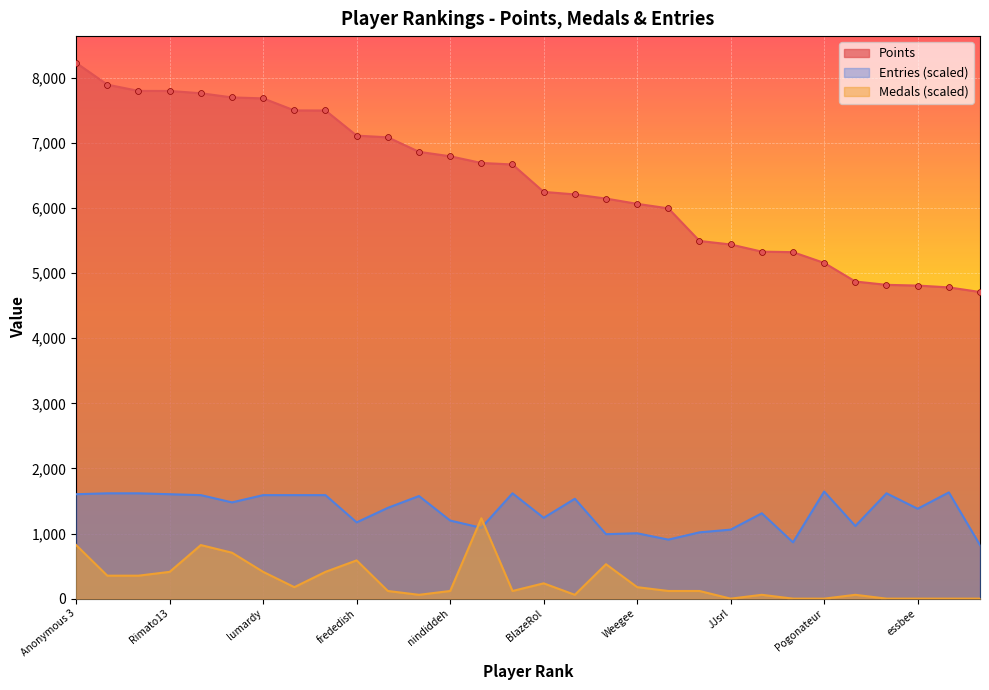

What is the total value across all series at Weegee?

7244.6